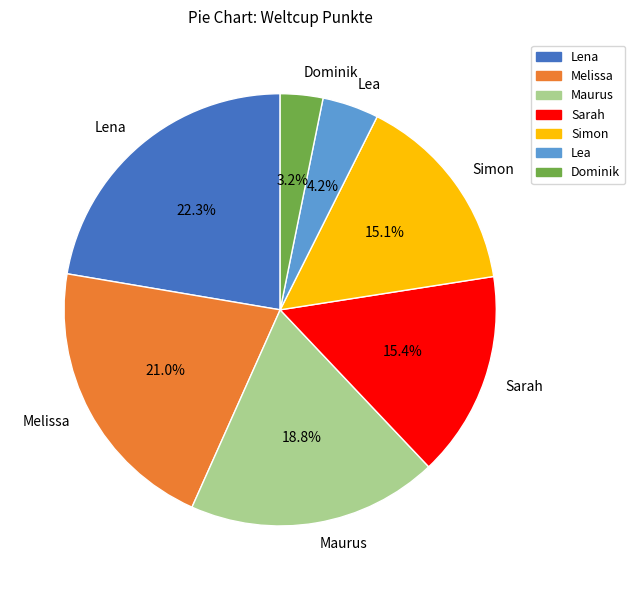

Does Sarah represent more than half of the total?

No